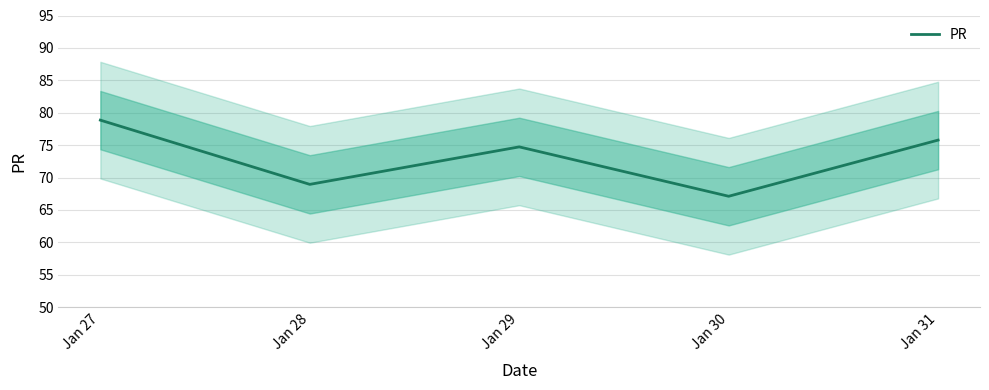

How many data points are less than 74?

2